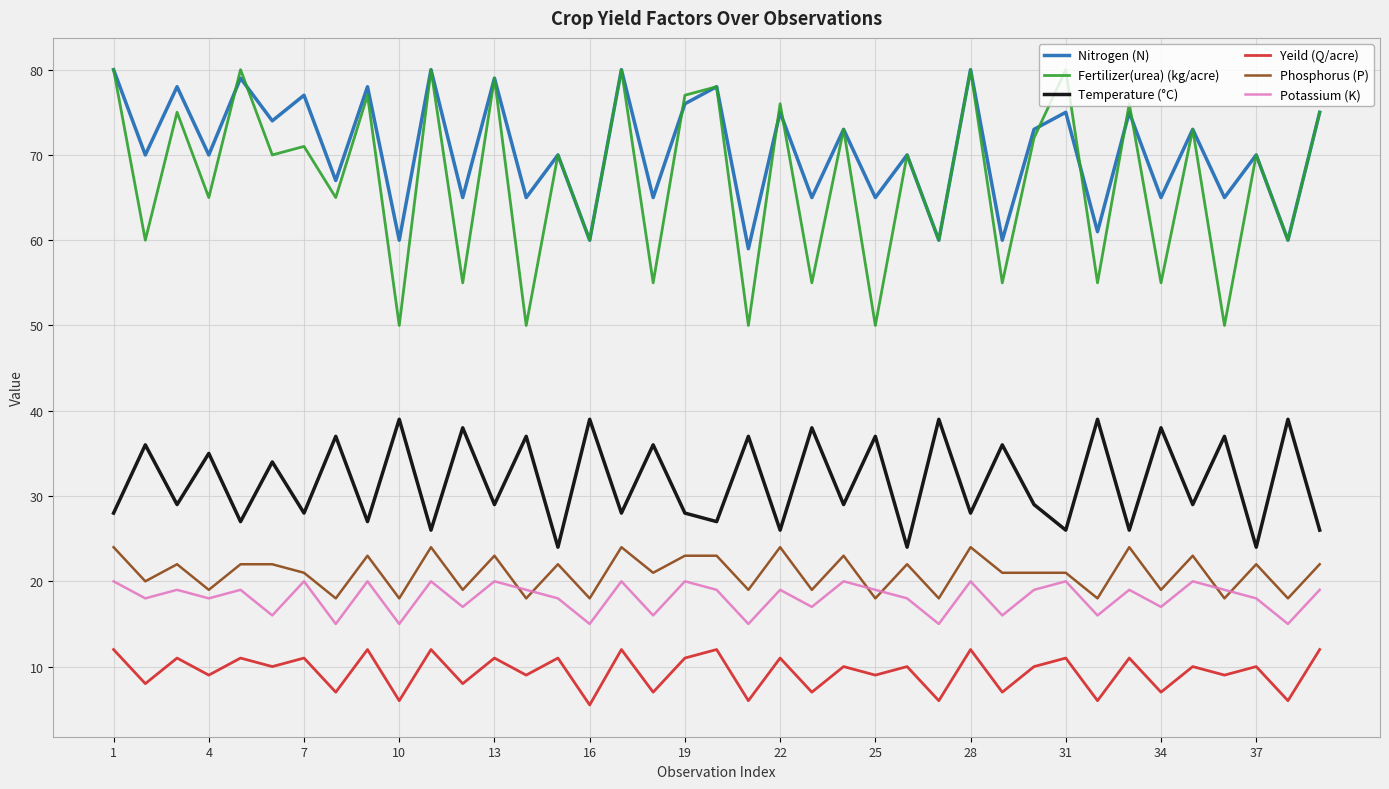

What is the minimum value for Phosphorus (P)?

18.0